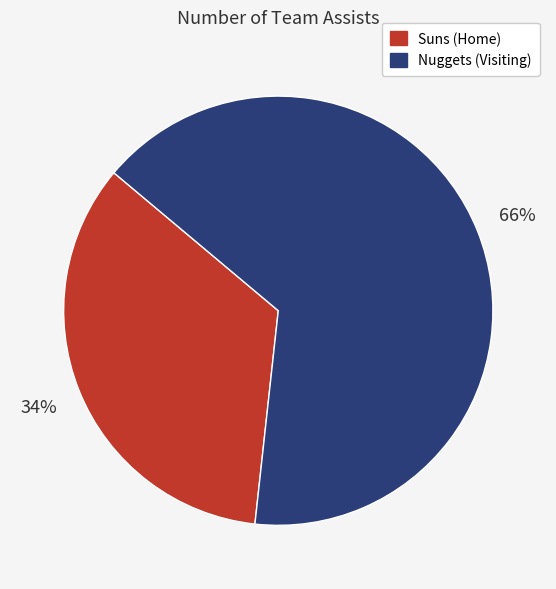

Count the number of slices in the pie.

2